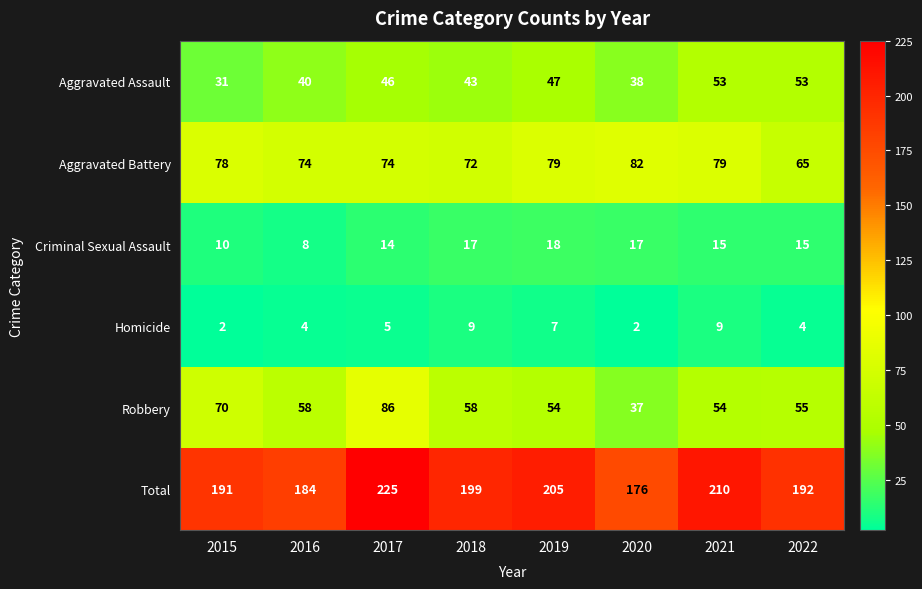

The Total series shows 345 at 2021. True or false?

False